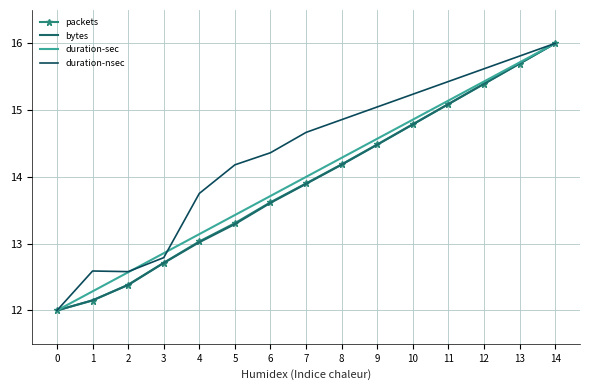

True or false: bytes and duration-sec cross at least once.

False